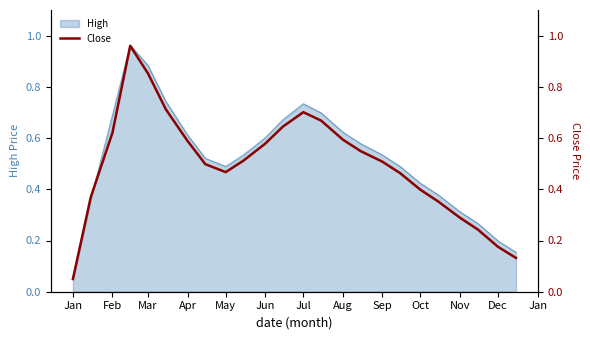

Where is High nearest to the value 0?

Jan